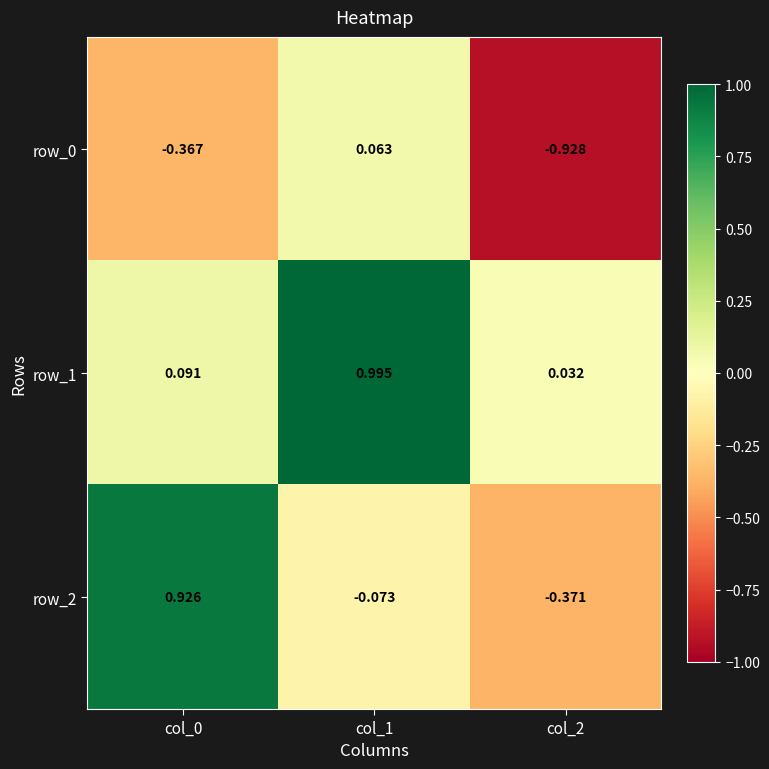

Count the number of categories in the chart.

3